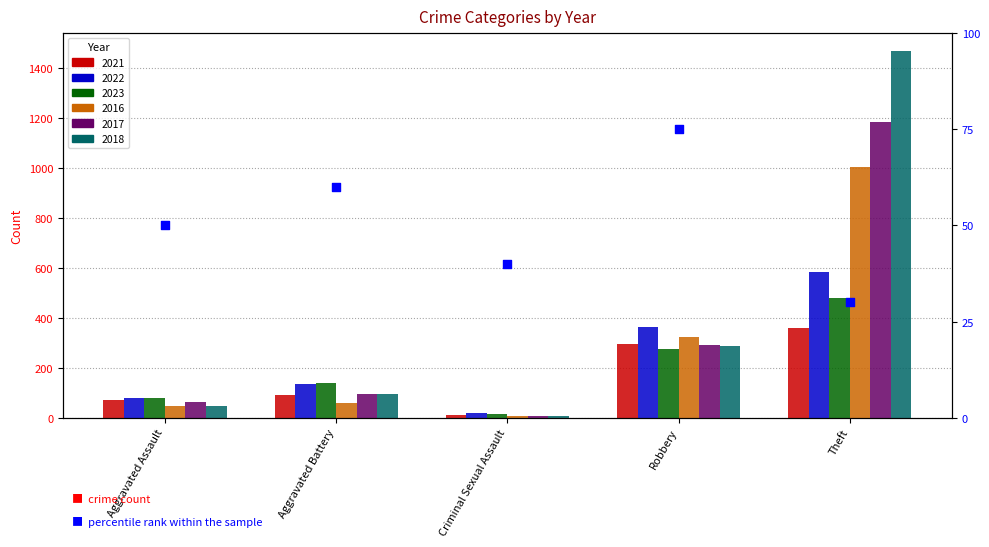

Which has a higher value, Aggravated Assault or Theft?

Aggravated Assault